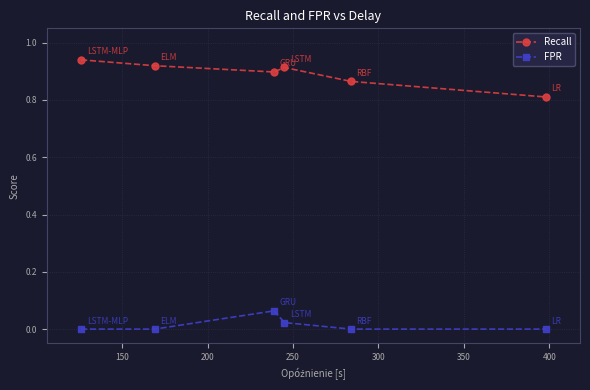

Rank the series by their maximum value, from lowest to highest.

FPR, Recall